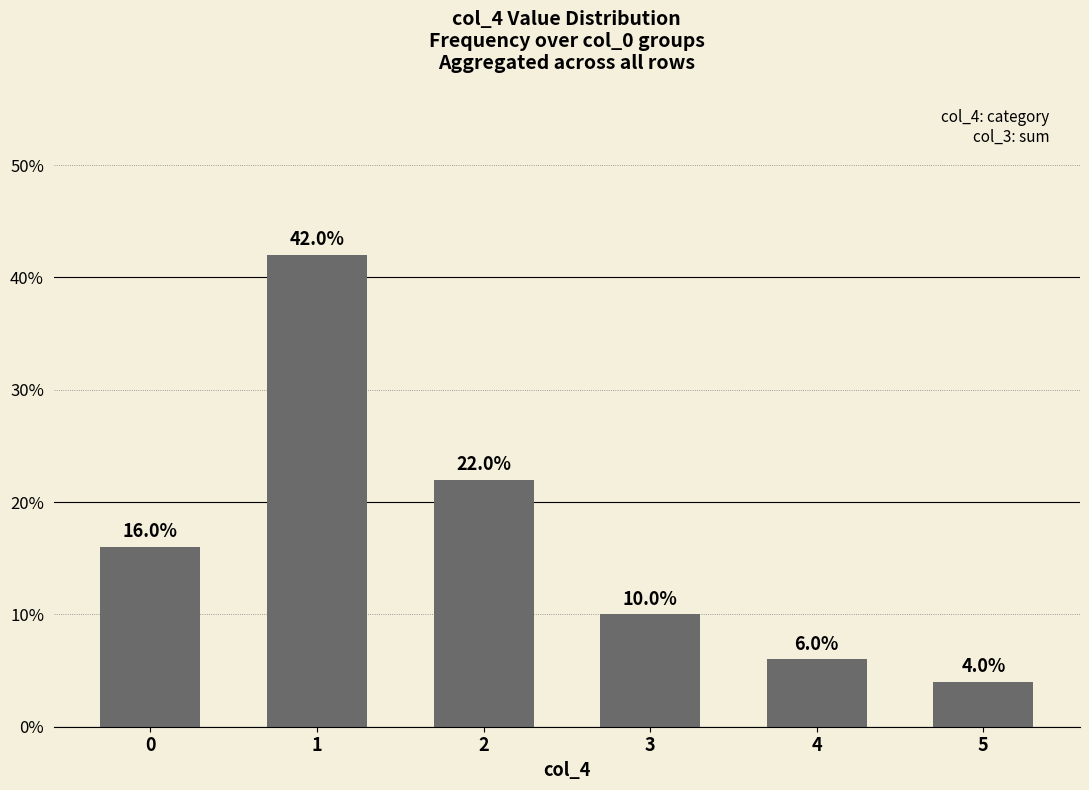

What is the greatest value displayed?

0.4